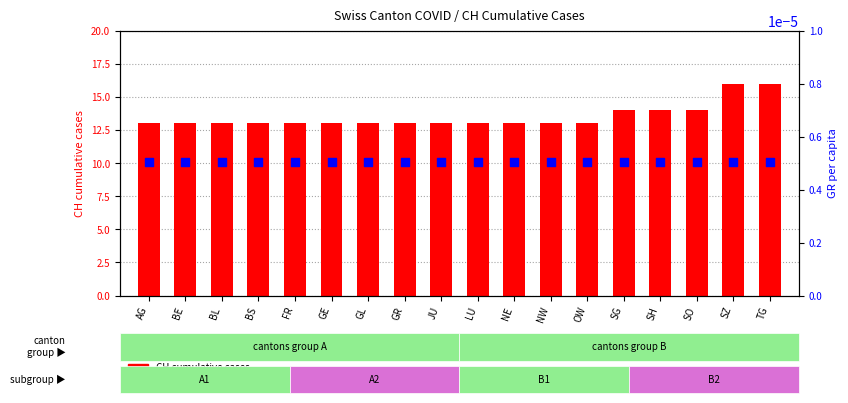

At how many categories does at least one series exceed 13?

5